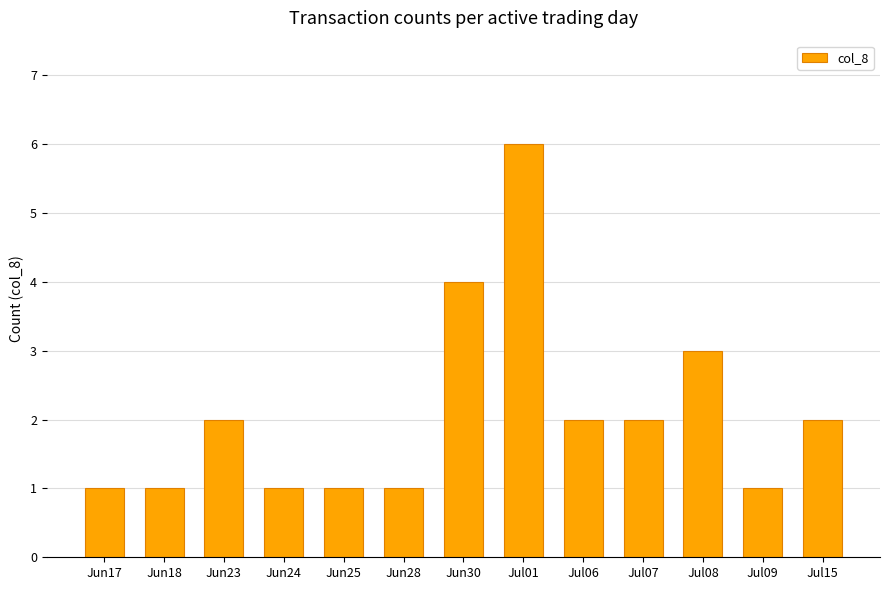

What is the sum of all values?

27